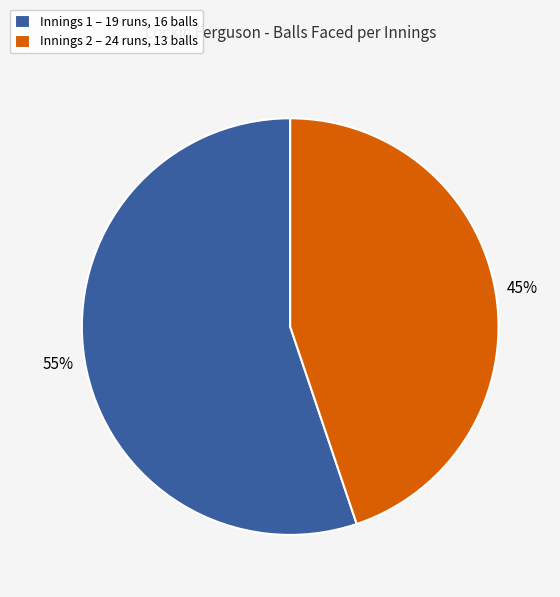

Do Innings 2 – 24 runs, 13 balls and Innings 1 – 19 runs, 16 balls together represent more than half of the pie?

Yes